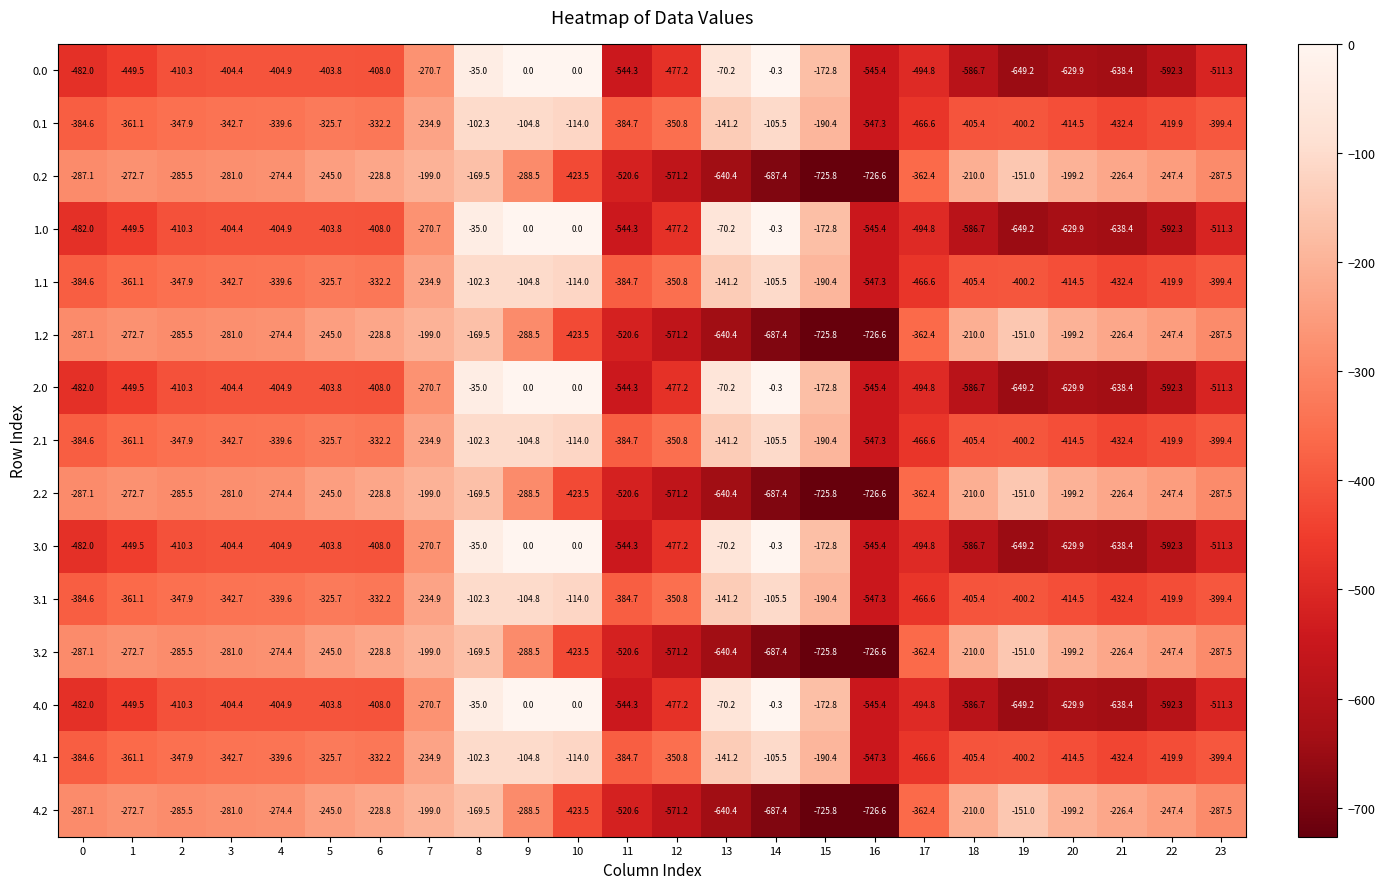

What is the total value across all series at 20?

-6218.0